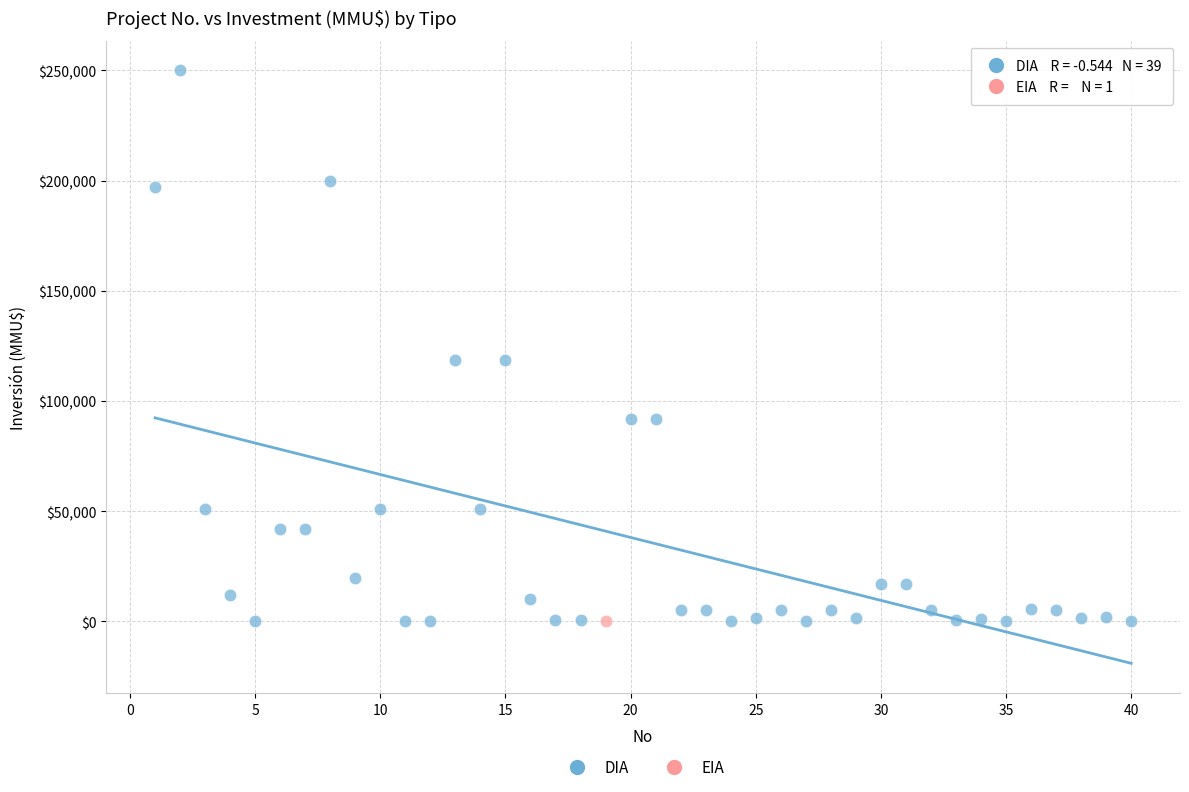

What are all the series names shown in the legend?

DIA, EIA